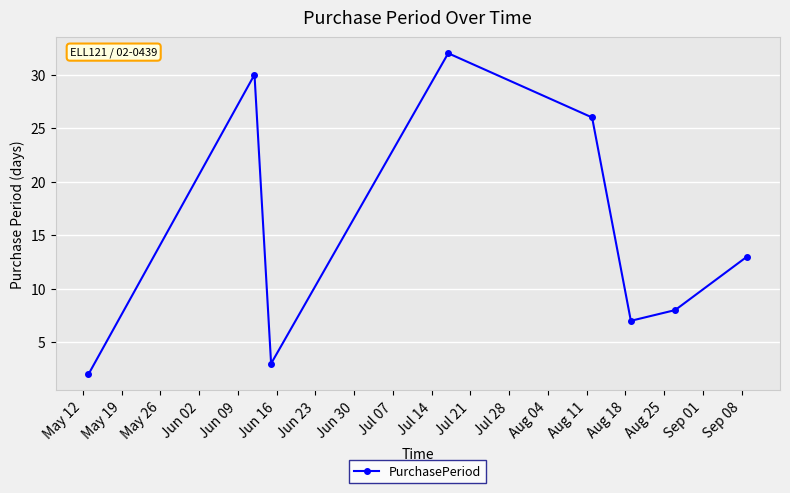

Count the number of categories in the chart.

8